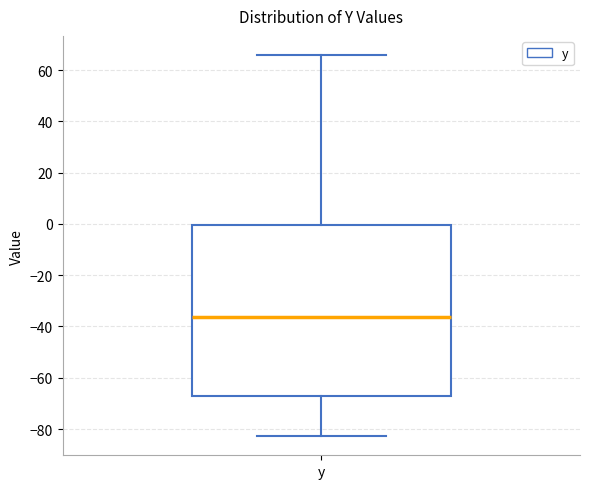

Transcribe this box plot: give where the median line is, the range the box spans, and where the two whiskers end, as read against the y-axis. The values are not printed on the chart, so give them approximately, as read against the axis.

median -36, box -68 to 0, whiskers -82 to 66